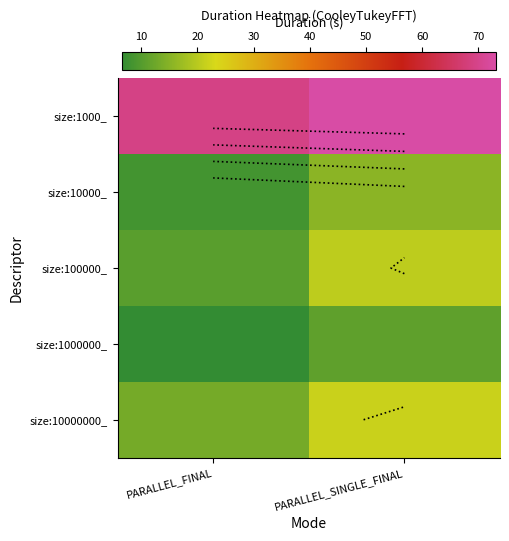

Which series has the largest total across all categories?

size:1000_